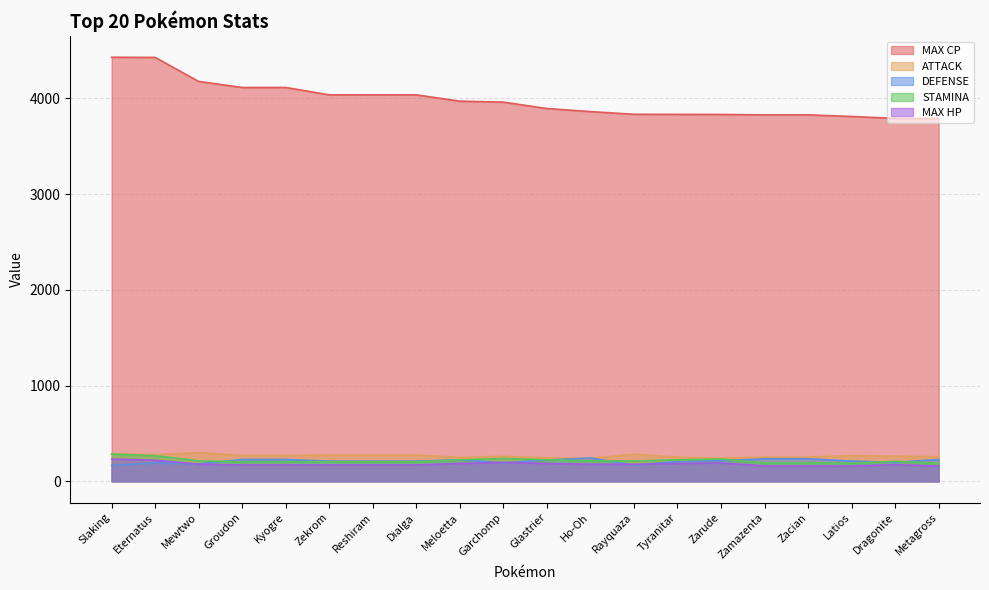

List the labels in order of STAMINA value, largest first.

Slaking, Eternatus, Garchomp, Zarude, Meloetta, Glastrier, Tyranitar, Mewtwo, Ho-Oh, Rayquaza, Dragonite, Groudon, Kyogre, Zekrom, Reshiram, Dialga, Zamazenta, Zacian, Latios, Metagross